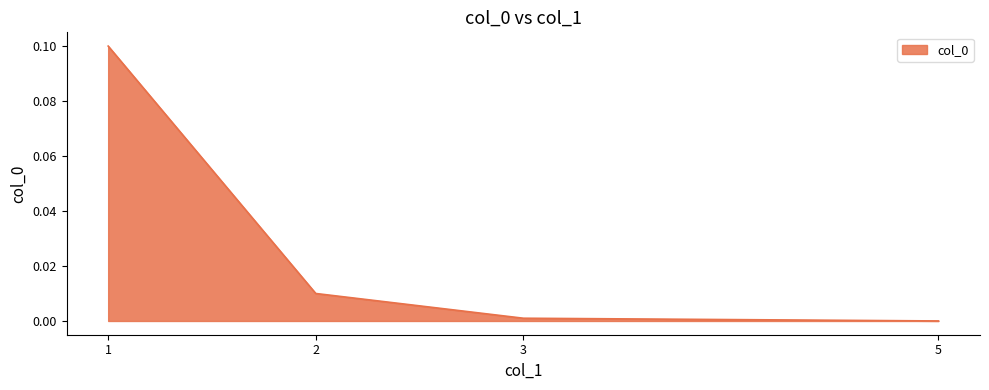

The value at 3 is 0.0. True or false?

True